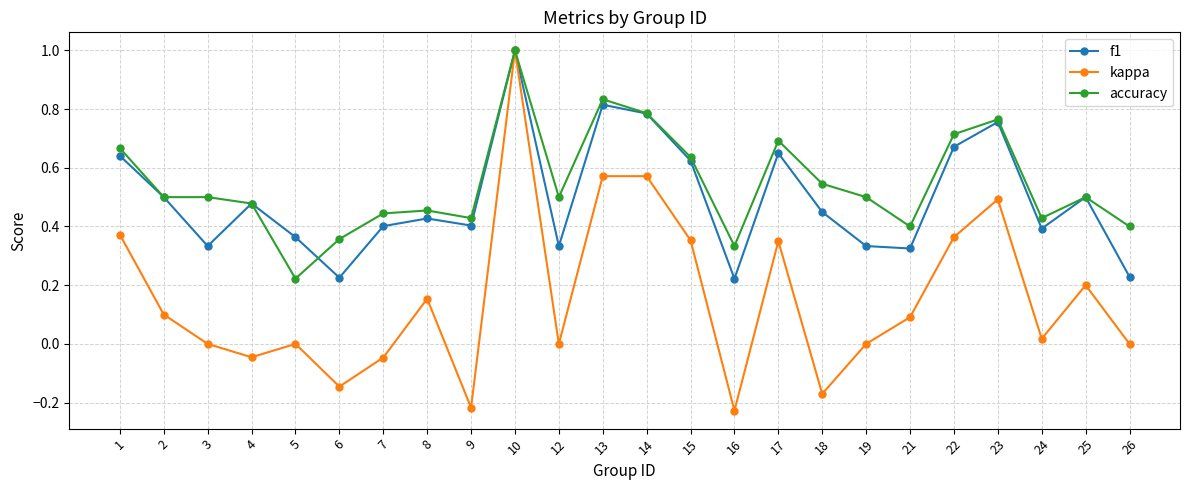

True or false: f1 has a value of 0.7 at 4.

False